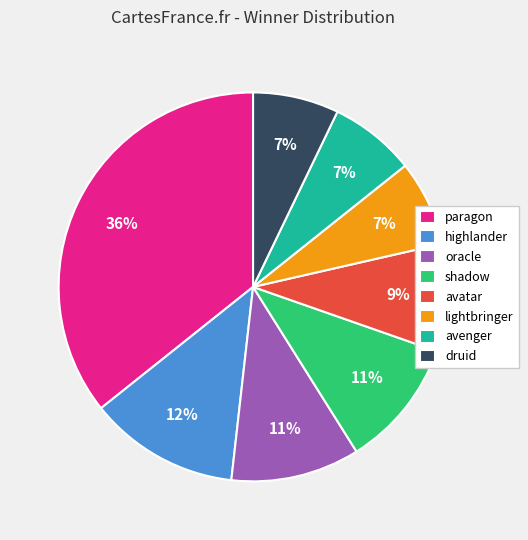

What is the largest slice in the pie chart?

paragon